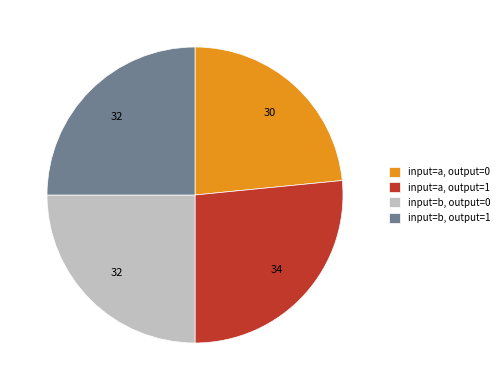

True or false: input=a, output=0 accounts for 30% of the total.

False